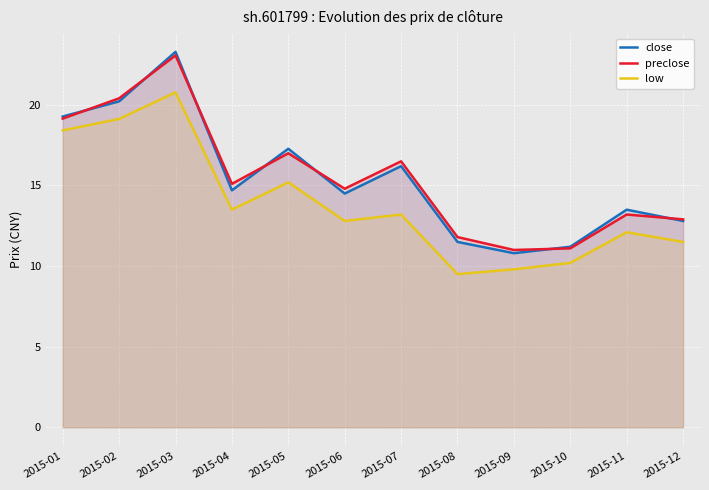

Reading left to right, extract all data points from this chart.

close: 2015-01=19.3	2015-02=20.2	2015-03=23.3	2015-04=14.7	2015-05=17.3	2015-06=14.5	2015-07=16.2	2015-08=11.5	2015-09=10.8	2015-10=11.2	2015-11=13.5	2015-12=12.8
preclose: 2015-01=19.1	2015-02=20.4	2015-03=23.1	2015-04=15.1	2015-05=17.0	2015-06=14.8	2015-07=16.5	2015-08=11.8	2015-09=11.0	2015-10=11.1	2015-11=13.2	2015-12=12.9
low: 2015-01=18.4	2015-02=19.1	2015-03=20.8	2015-04=13.5	2015-05=15.2	2015-06=12.8	2015-07=13.2	2015-08=9.5	2015-09=9.8	2015-10=10.2	2015-11=12.1	2015-12=11.5